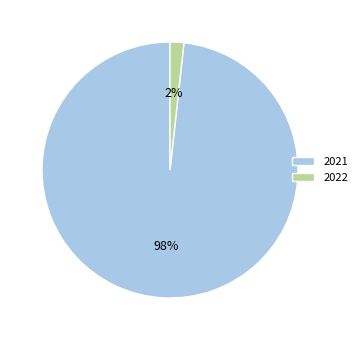

Do 2021 and 2022 together represent more than half of the pie?

Yes